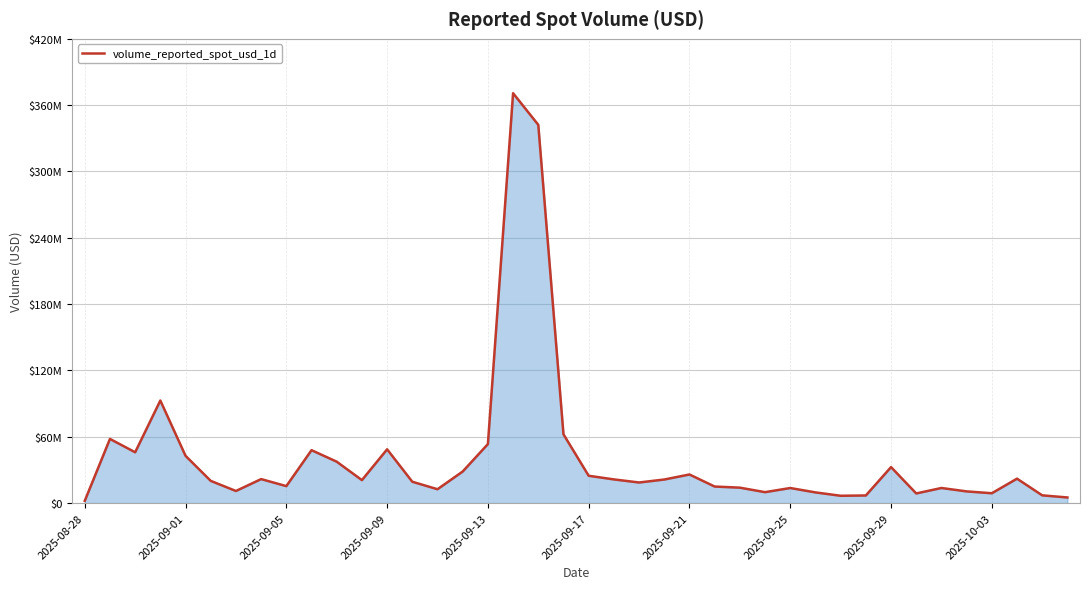

How many interior local peaks (higher than both neighbors) does the data have?

11